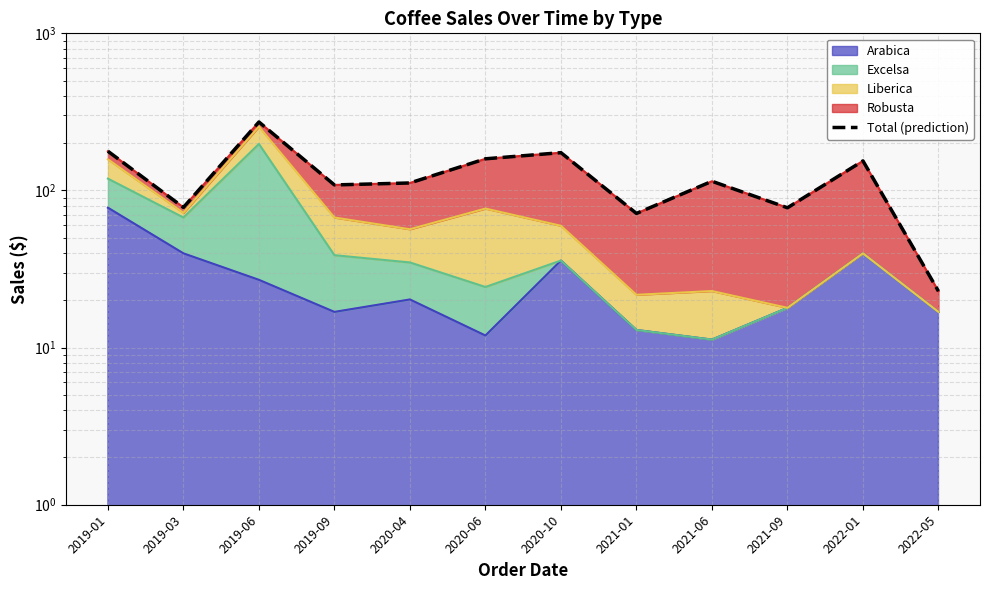

How many interior local peaks (higher than both neighbors) does the data have?

4